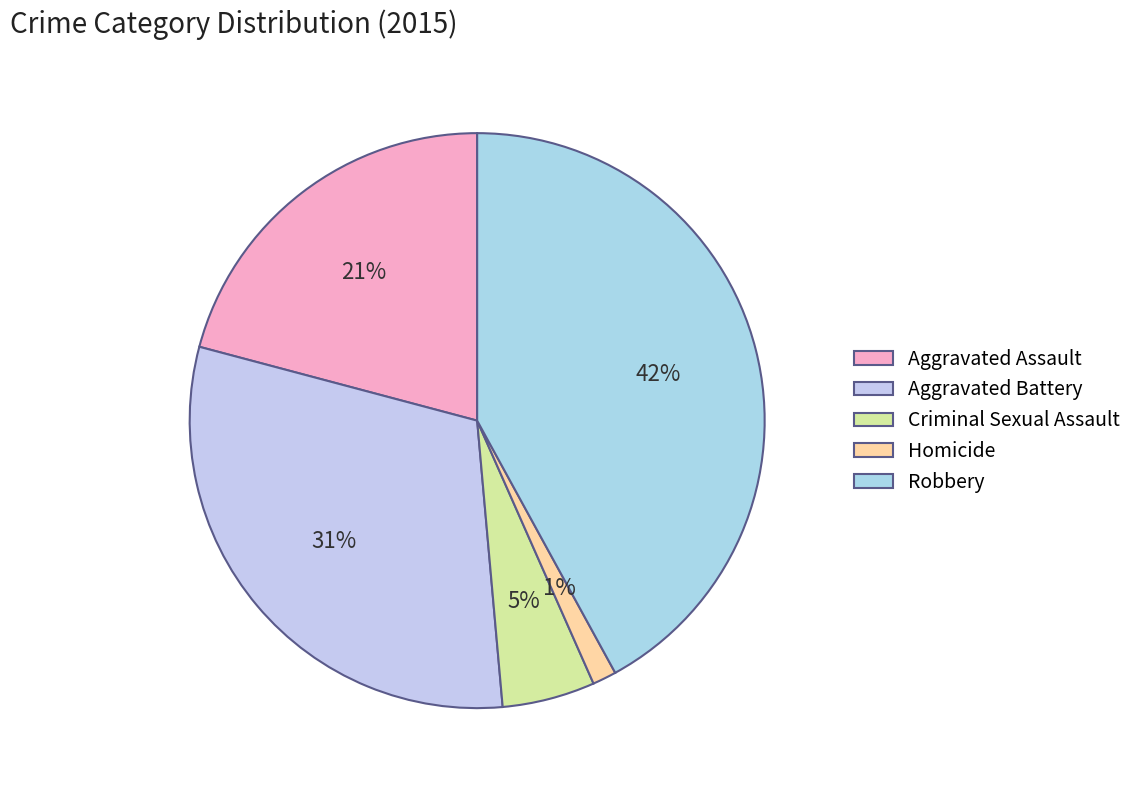

Does Aggravated Assault account for over 50% of the chart?

No